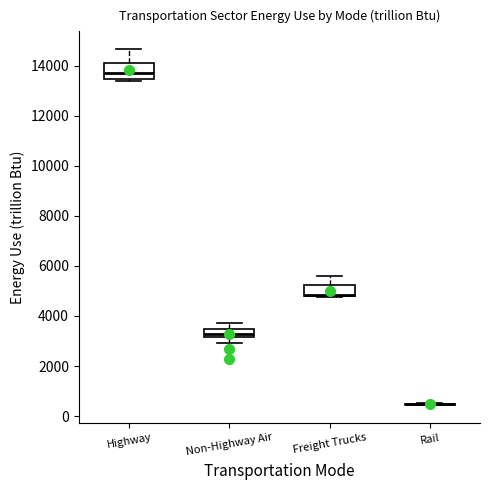

Reading left to right, transcribe this box plot: for each box, give where its median line is, the range the box spans, and where its two whiskers end, as read against the y-axis. The values are not printed on the chart, so give them approximately, as read against the axis.

Highway: median 13800, box 13400 to 14000, whiskers 13400 (just below the box's lower edge) to 14600
Non-Highway Air: median 3200 (inside the box), box 3200 to 3400, whiskers 3000 to 3800
Freight Trucks: median 4800 (just above the box's lower edge), box 4800 to 5200, whiskers 4800 to 5600
Rail: box collapsed to a line at 400, whiskers 400 to 600